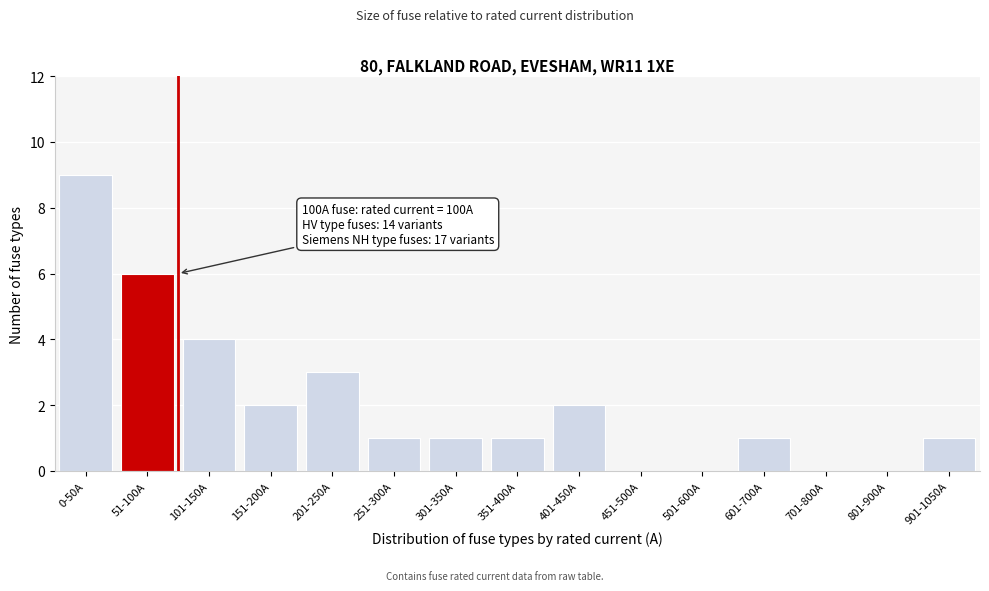

Reading right to left, transcribe all the data shown in this chart.

901-1050A=1	801-900A=0	701-800A=0	601-700A=1	501-600A=0	451-500A=0	401-450A=2	351-400A=1	301-350A=1	251-300A=1	201-250A=3	151-200A=2	101-150A=4	51-100A=6	0-50A=9